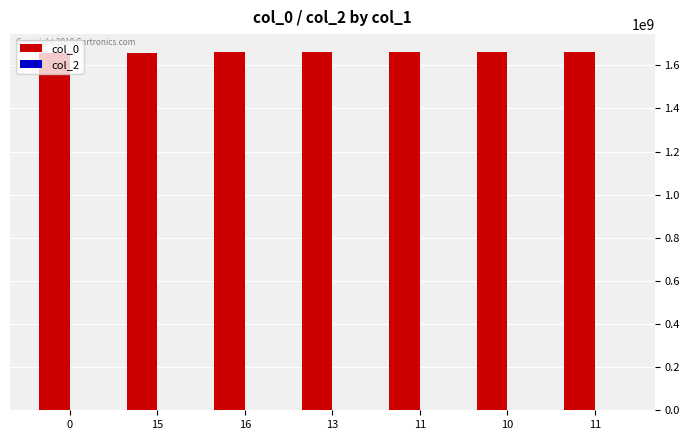

Reading right to left, transcribe all the data shown in this chart.

col_0: 11=1661887130	10=1661033975	11=1661019584	13=1661012461	16=1659727077	15=1658776719	0=1655421519
col_2: 11=0	10=0	11=0	13=0	16=0	15=0	0=0